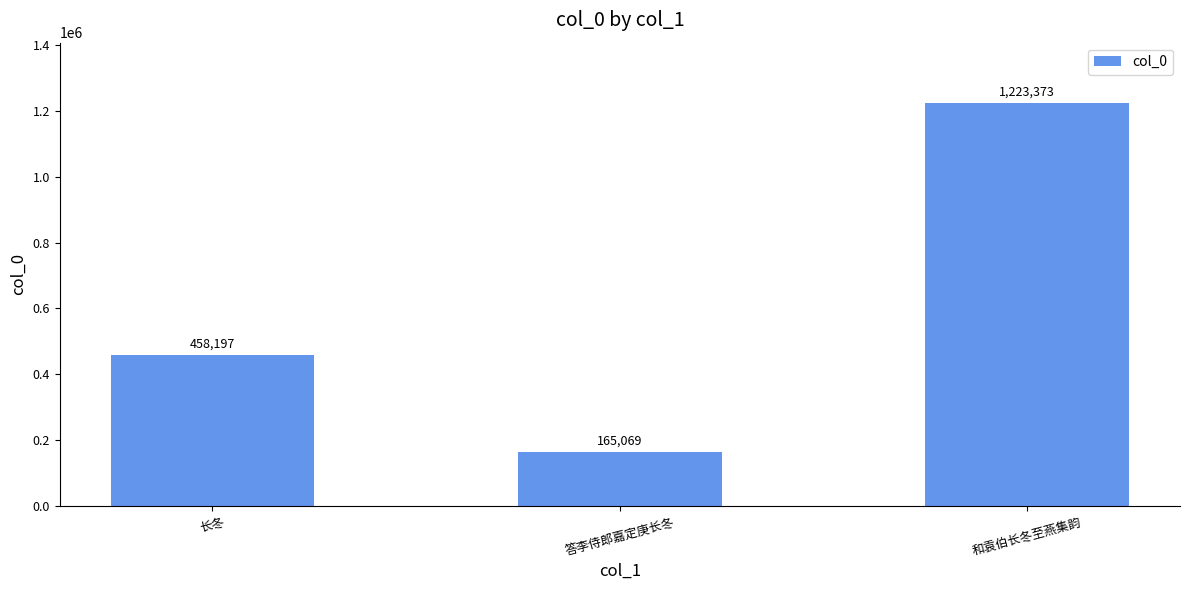

Are the bars horizontal?

No